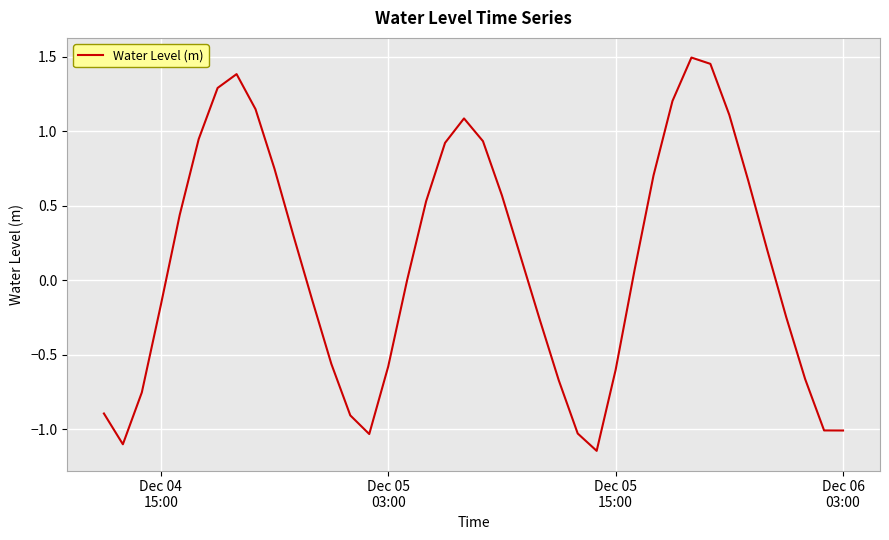

What is the difference between the maximum and minimum values?

2.6